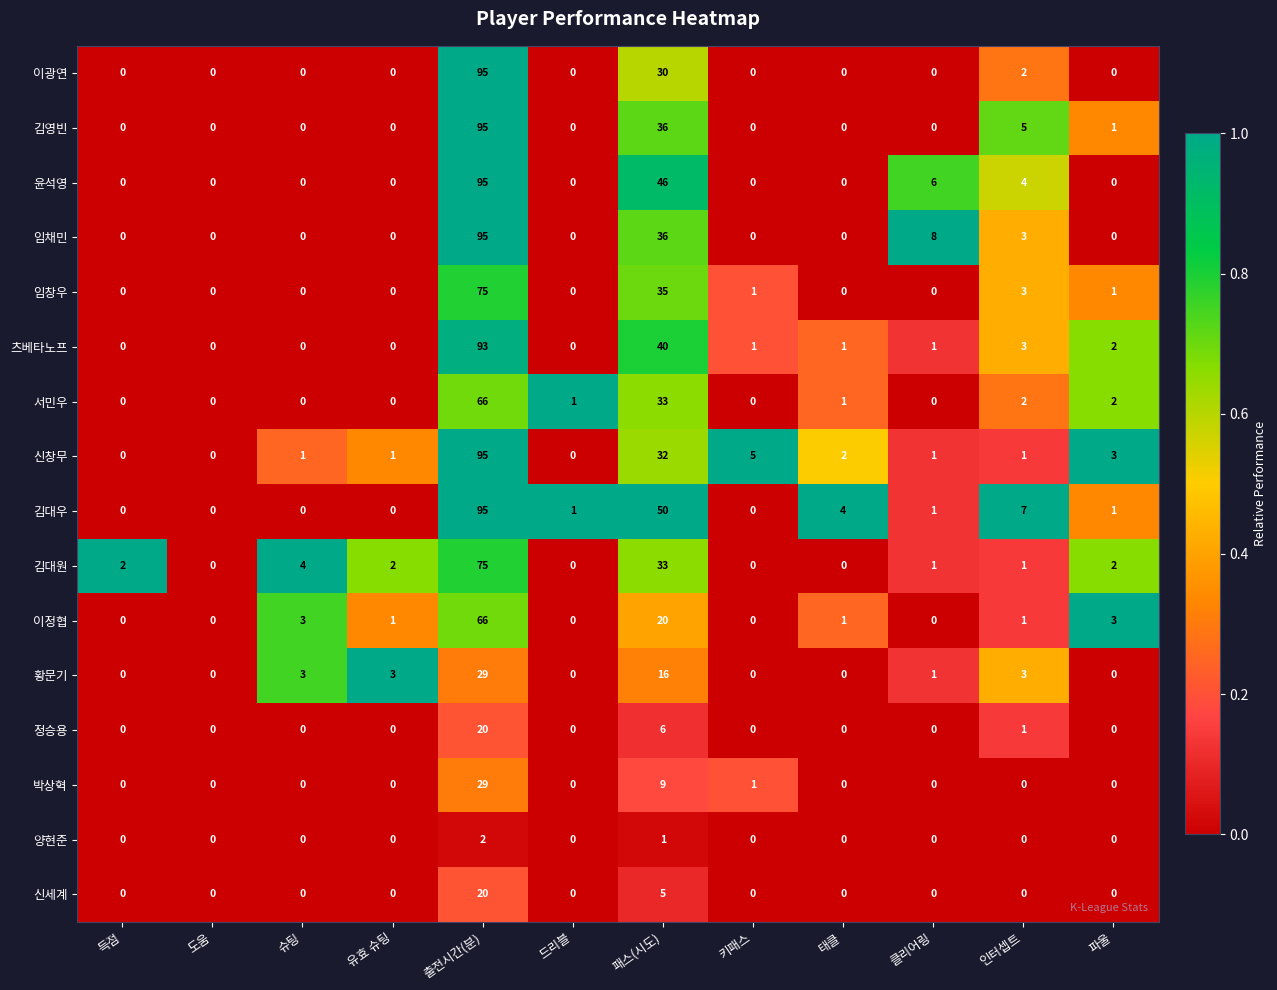

At which label is 정승용 closest to 10?

패스(시도)